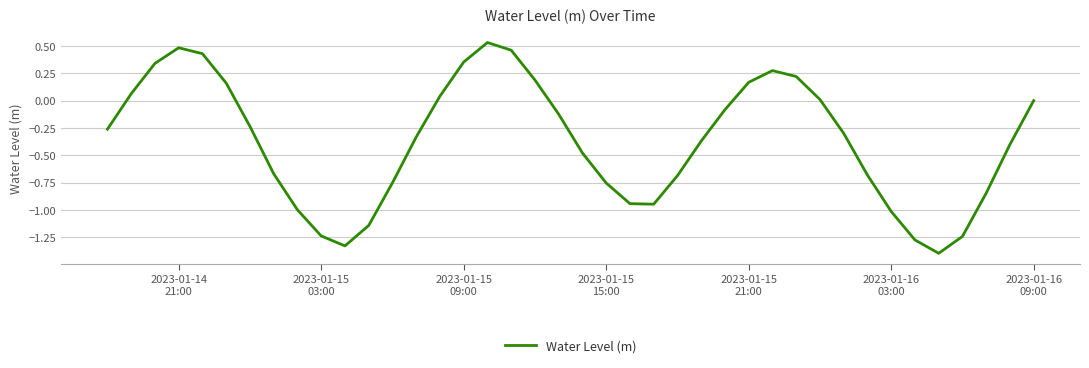

What is the sum of all values?

-14.8